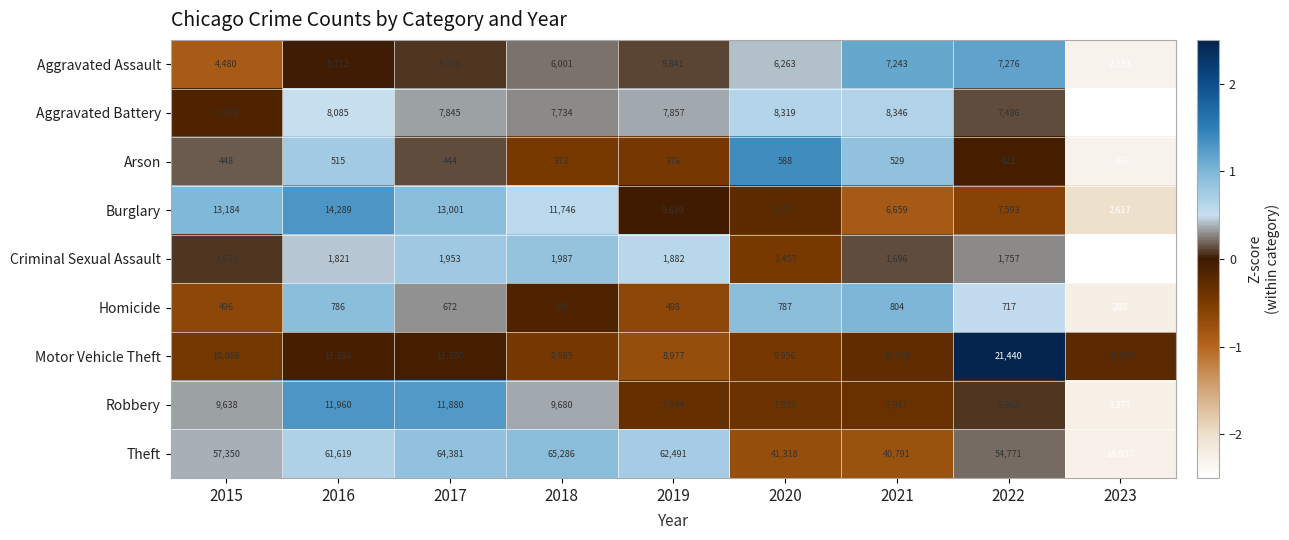

Count the number of categories in the chart.

9